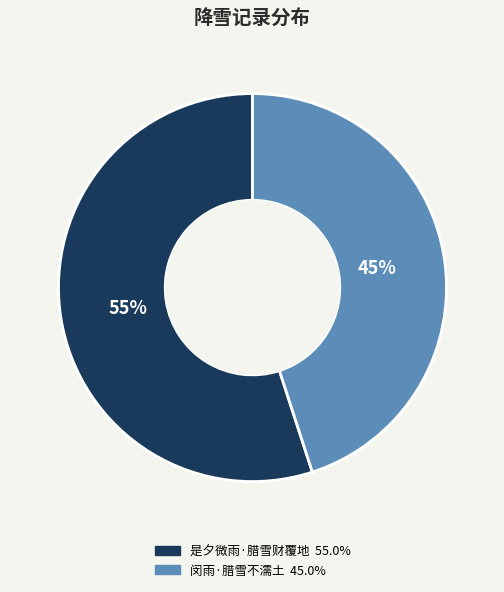

To the nearest percent, what is the average slice percentage?

50%